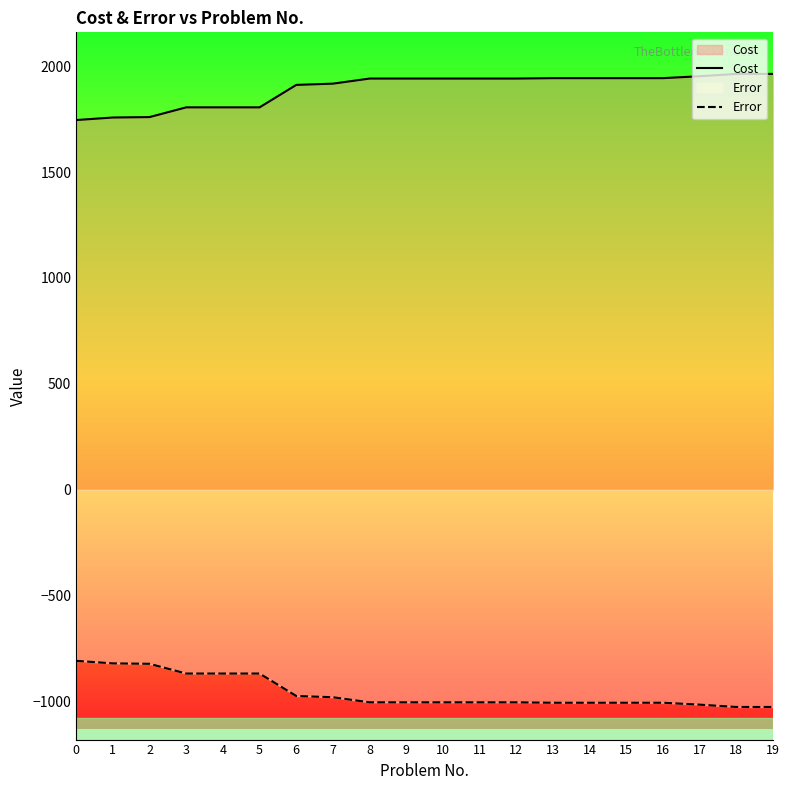

What is the difference between the Cost values at 18 and 6?

52